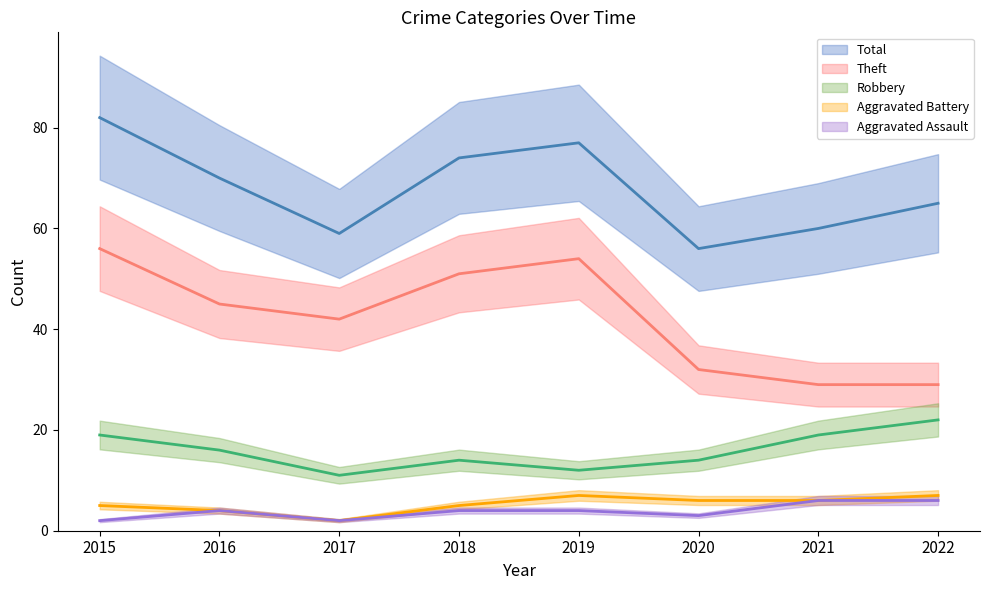

Which series has the largest total across all categories?

Total (mean)